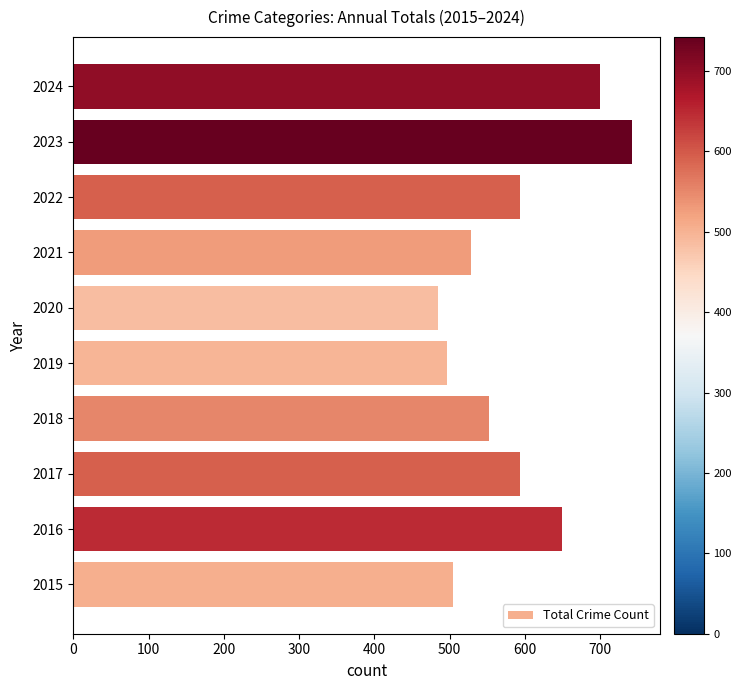

Between 2023 and 2020, which is larger?

2023